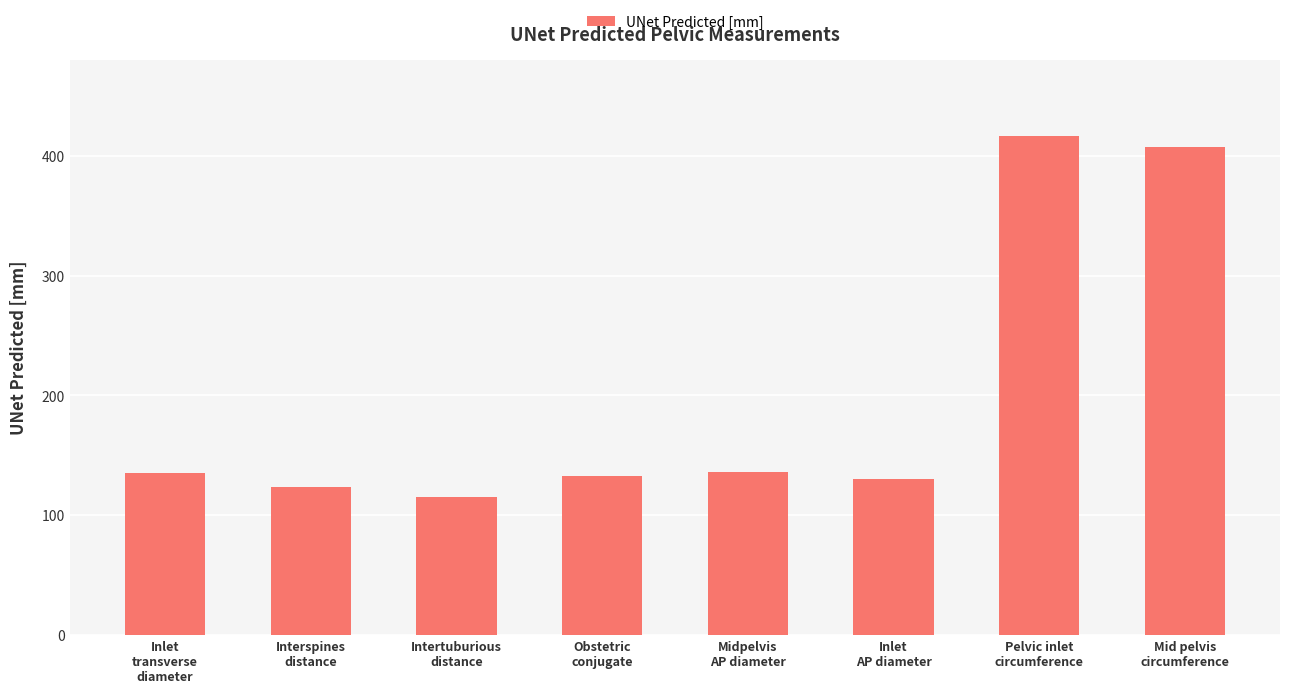

Which label corresponds to the smallest value in the chart?

Intertuburious
distance